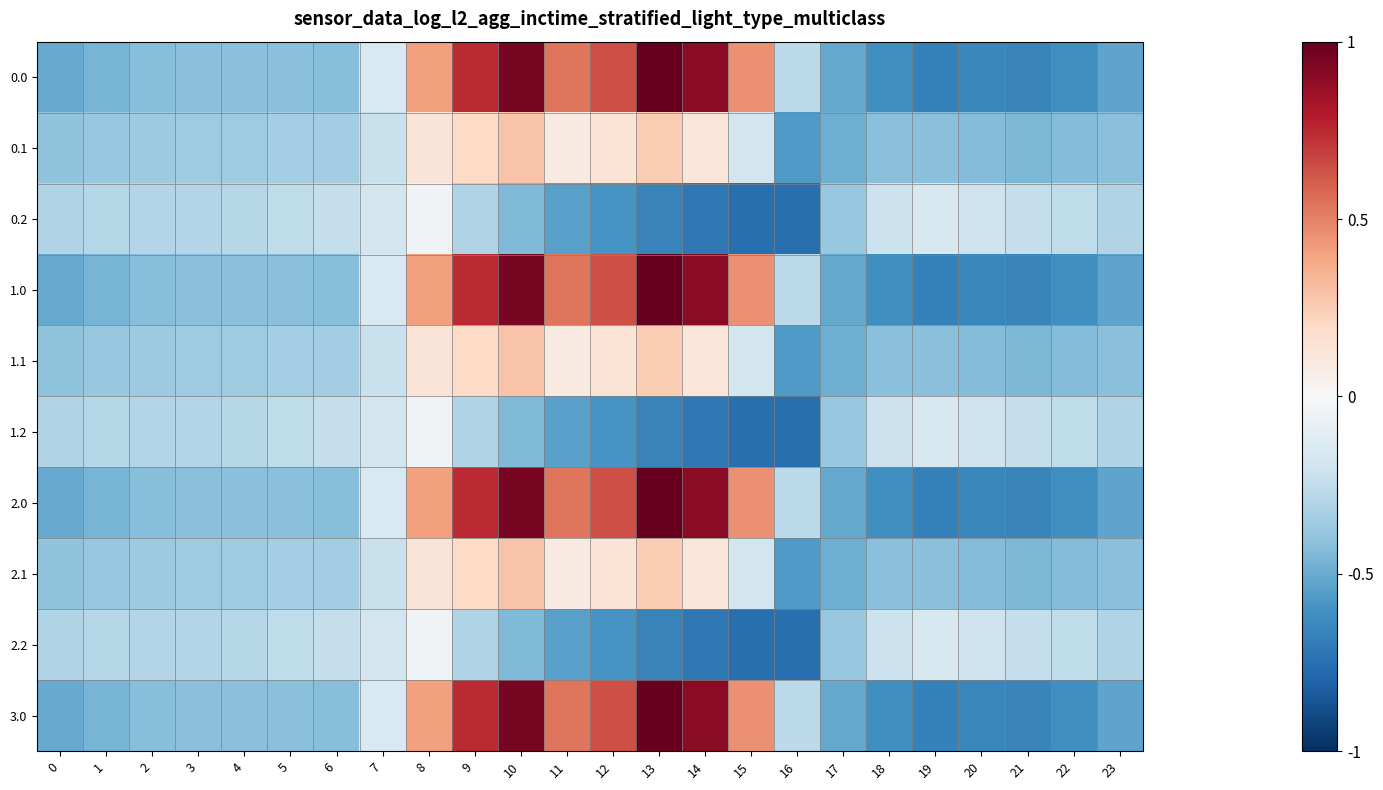

Reading left to right, extract all data points from this chart.

0.0: 0=-482.0	1=-449.5	2=-410.3	3=-404.4	4=-404.9	5=-403.8	6=-408.0	7=-150.1	8=395.3	9=716.9	10=916.2	11=516.0	12=619.4	13=962.7	14=870.3	15=443.0	16=-250.9	17=-494.8	18=-586.7	19=-649.2	20=-629.9	21=-638.4	22=-592.3	23=-511.3
0.1: 0=-384.6	1=-361.1	2=-347.9	3=-342.7	4=-339.6	5=-325.7	6=-332.2	7=-217.1	8=125.2	9=191.1	10=274.1	11=87.0	12=134.6	13=241.5	14=113.7	15=-173.1	16=-547.3	17=-466.6	18=-405.4	19=-400.2	20=-414.5	21=-432.4	22=-419.9	23=-399.4
0.2: 0=-287.1	1=-272.7	2=-285.5	3=-281.0	4=-274.4	5=-245.0	6=-228.8	7=-176.6	8=-35.3	9=-288.5	10=-423.5	11=-520.6	12=-571.2	13=-640.4	14=-687.4	15=-725.8	16=-726.6	17=-362.4	18=-210.0	19=-151.0	20=-199.2	21=-226.4	22=-247.4	23=-287.5
1.0: 0=-482.0	1=-449.5	2=-410.3	3=-404.4	4=-404.9	5=-403.8	6=-408.0	7=-150.1	8=395.3	9=716.9	10=916.2	11=516.0	12=619.4	13=962.7	14=870.3	15=443.0	16=-250.9	17=-494.8	18=-586.7	19=-649.2	20=-629.9	21=-638.4	22=-592.3	23=-511.3
1.1: 0=-384.6	1=-361.1	2=-347.9	3=-342.7	4=-339.6	5=-325.7	6=-332.2	7=-217.1	8=125.2	9=191.1	10=274.1	11=87.0	12=134.6	13=241.5	14=113.7	15=-173.1	16=-547.3	17=-466.6	18=-405.4	19=-400.2	20=-414.5	21=-432.4	22=-419.9	23=-399.4
1.2: 0=-287.1	1=-272.7	2=-285.5	3=-281.0	4=-274.4	5=-245.0	6=-228.8	7=-176.6	8=-35.3	9=-288.5	10=-423.5	11=-520.6	12=-571.2	13=-640.4	14=-687.4	15=-725.8	16=-726.6	17=-362.4	18=-210.0	19=-151.0	20=-199.2	21=-226.4	22=-247.4	23=-287.5
2.0: 0=-482.0	1=-449.5	2=-410.3	3=-404.4	4=-404.9	5=-403.8	6=-408.0	7=-150.1	8=395.3	9=716.9	10=916.2	11=516.0	12=619.4	13=962.7	14=870.3	15=443.0	16=-250.9	17=-494.8	18=-586.7	19=-649.2	20=-629.9	21=-638.4	22=-592.3	23=-511.3
2.1: 0=-384.6	1=-361.1	2=-347.9	3=-342.7	4=-339.6	5=-325.7	6=-332.2	7=-217.1	8=125.2	9=191.1	10=274.1	11=87.0	12=134.6	13=241.5	14=113.7	15=-173.1	16=-547.3	17=-466.6	18=-405.4	19=-400.2	20=-414.5	21=-432.4	22=-419.9	23=-399.4
2.2: 0=-287.1	1=-272.7	2=-285.5	3=-281.0	4=-274.4	5=-245.0	6=-228.8	7=-176.6	8=-35.3	9=-288.5	10=-423.5	11=-520.6	12=-571.2	13=-640.4	14=-687.4	15=-725.8	16=-726.6	17=-362.4	18=-210.0	19=-151.0	20=-199.2	21=-226.4	22=-247.4	23=-287.5
3.0: 0=-482.0	1=-449.5	2=-410.3	3=-404.4	4=-404.9	5=-403.8	6=-408.0	7=-150.1	8=395.3	9=716.9	10=916.2	11=516.0	12=619.4	13=962.7	14=870.3	15=443.0	16=-250.9	17=-494.8	18=-586.7	19=-649.2	20=-629.9	21=-638.4	22=-592.3	23=-511.3